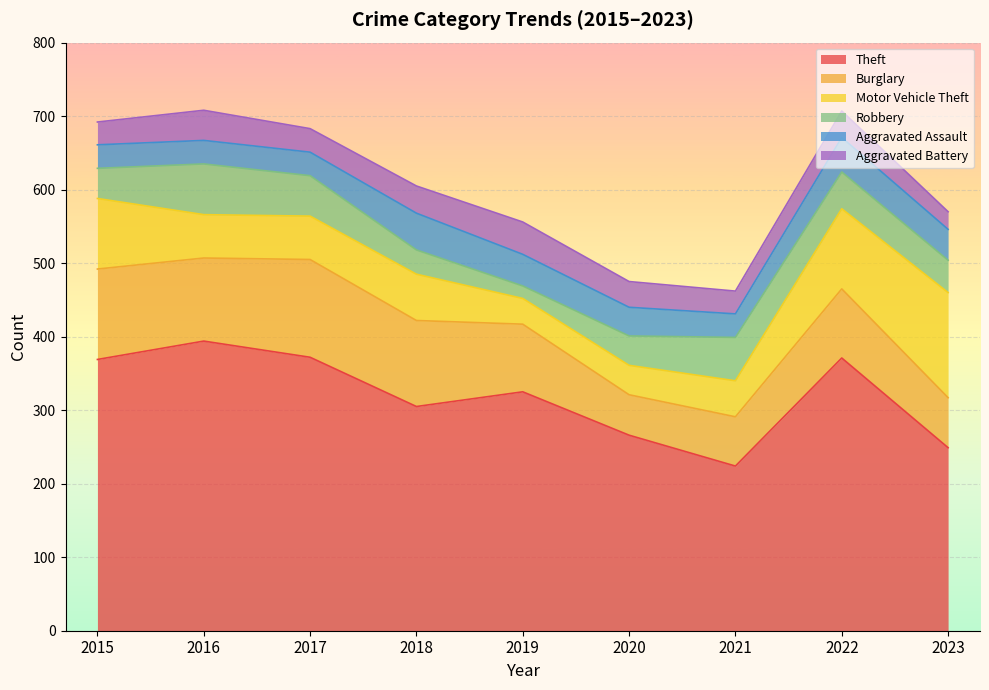

What is the difference between the maximum and minimum values in the Aggravated Assault series?

18